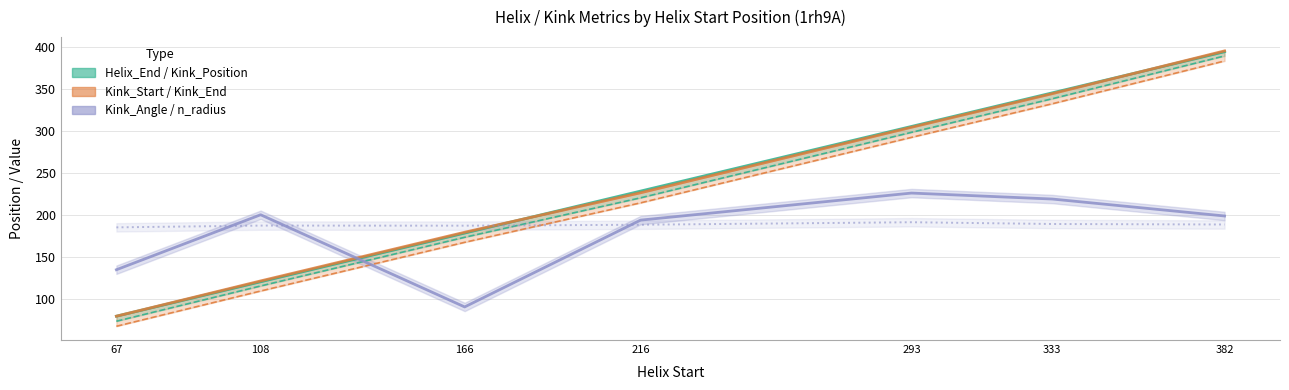

Is it true that Helix_End equals 305.0 at 293?

True